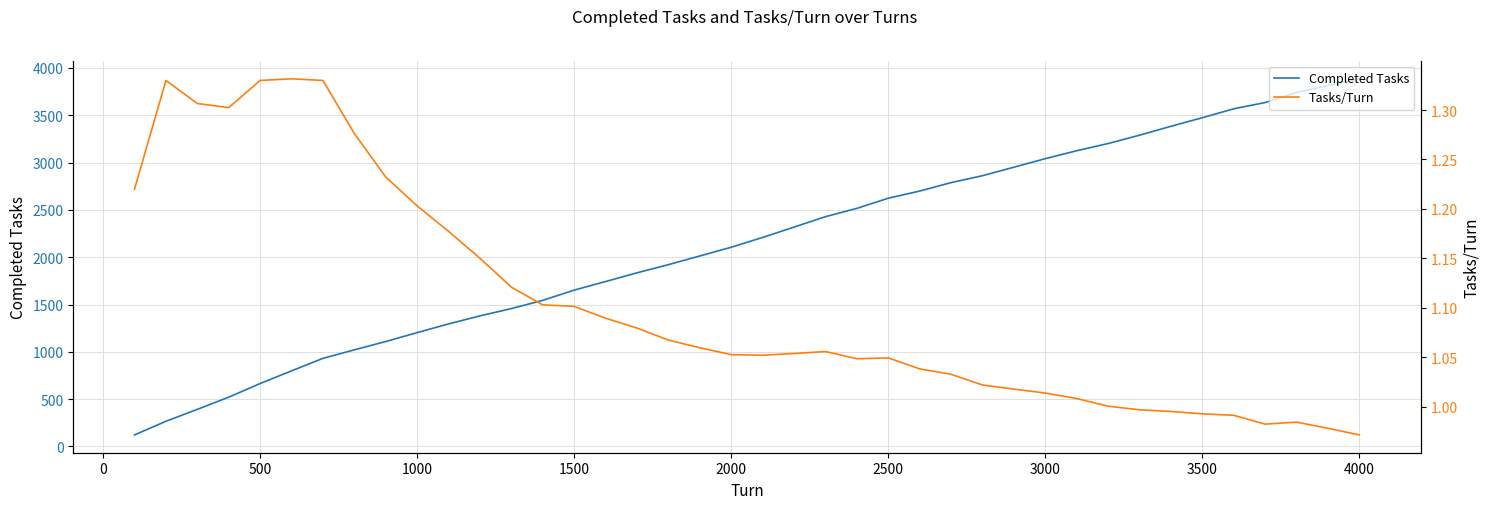

What is the minimum value for Completed Tasks?

122